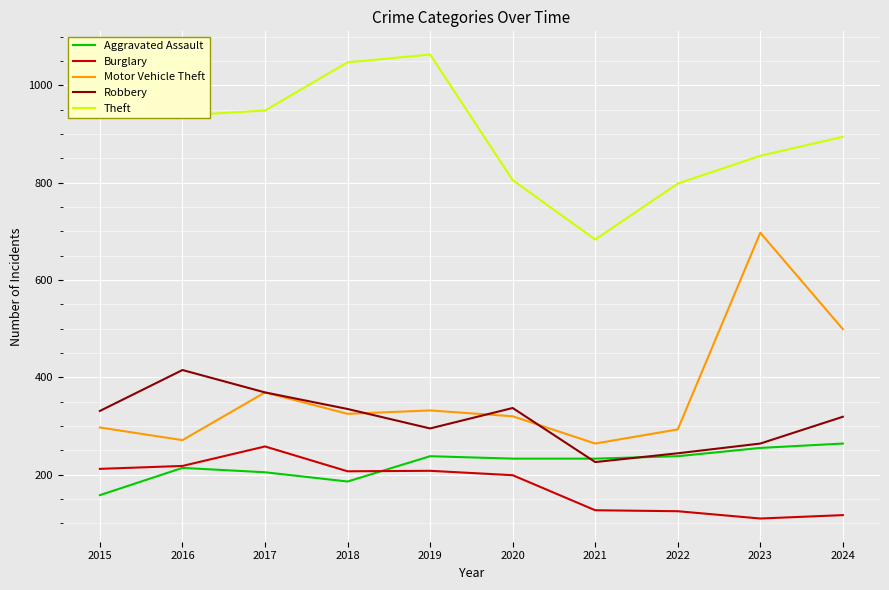

What is the lowest value of the Burglary series?

110